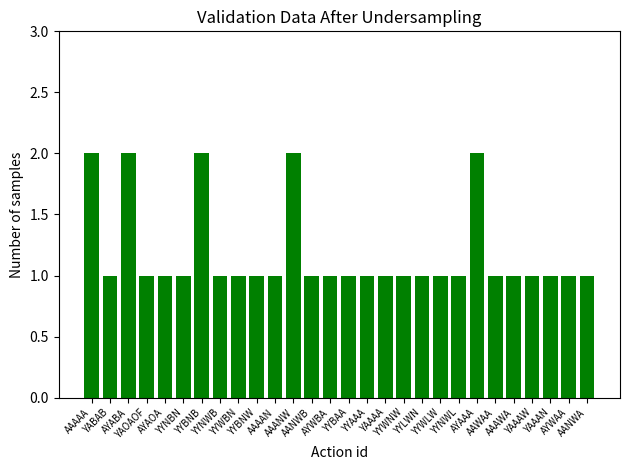

What is the value of the 21st bar from the left?

1